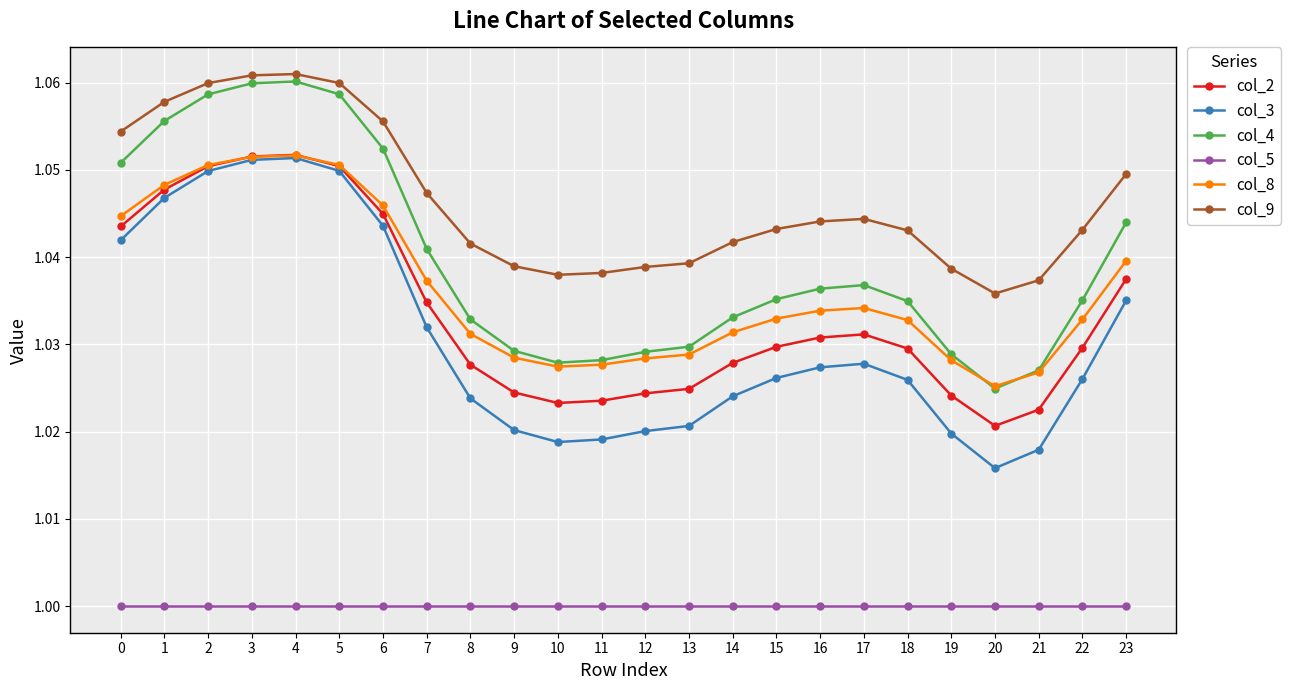

Which series changed the most between 3 and 16?

col_3